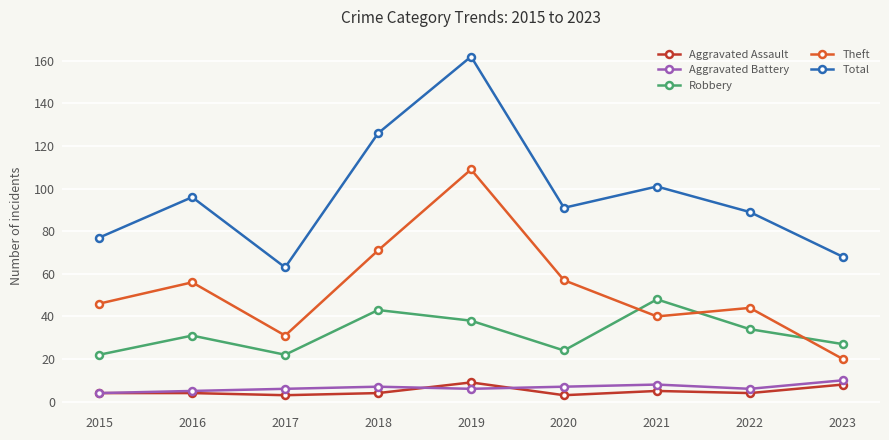

The value of Total at 2017 is 103. True or false?

False